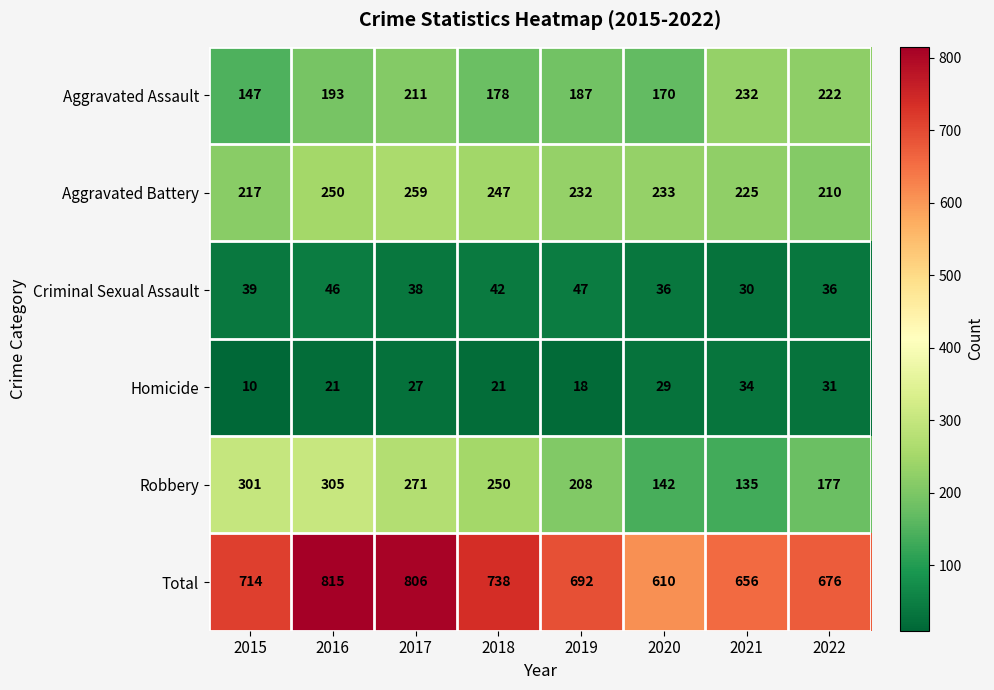

The value of Aggravated Battery at 2017 is 259. True or false?

True